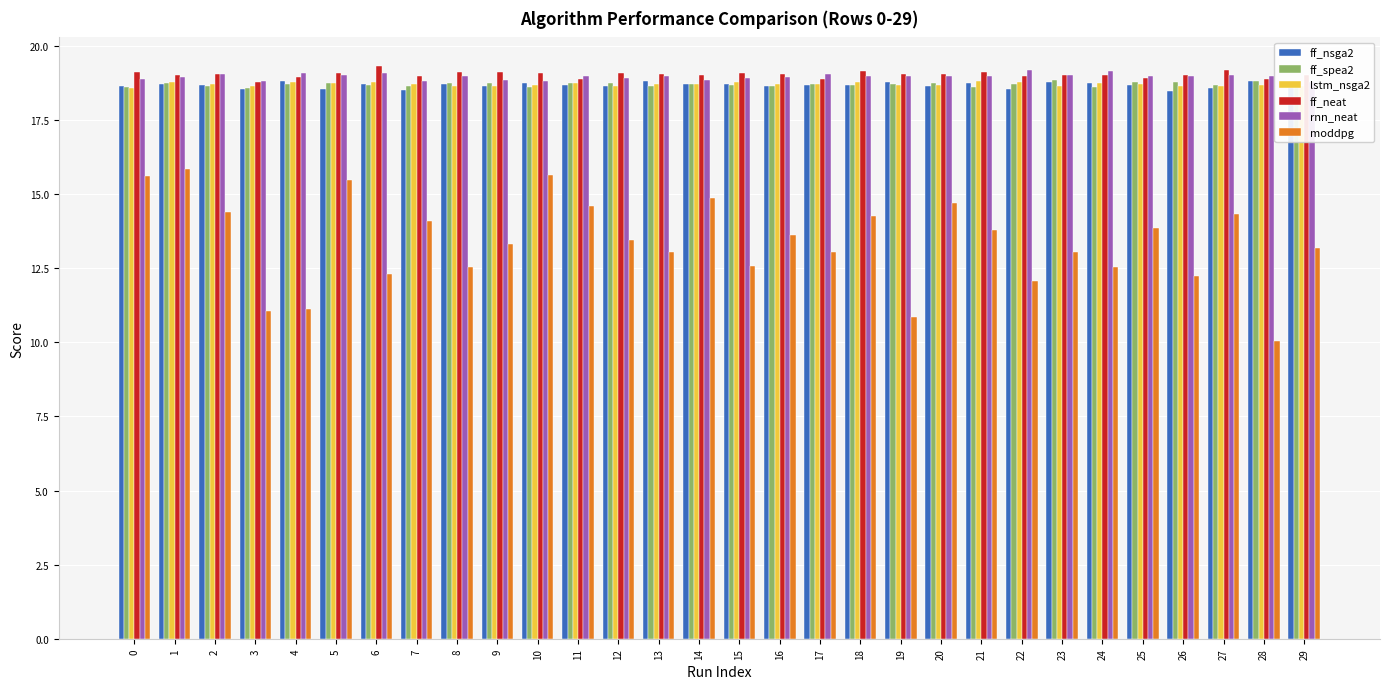

What is the difference between the ff_nsga2 values at 0 and 3?

0.1